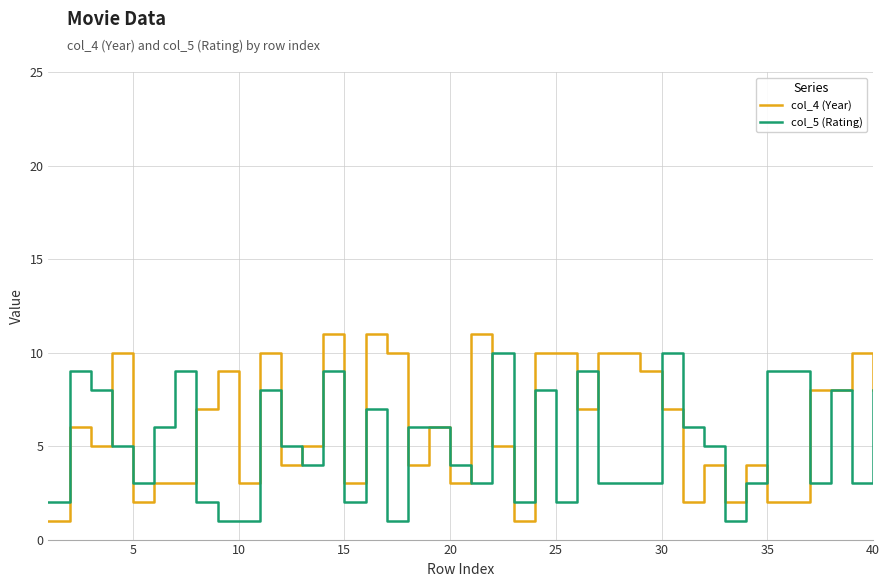

Which series has the widest spread of values?

col_4 (Year)